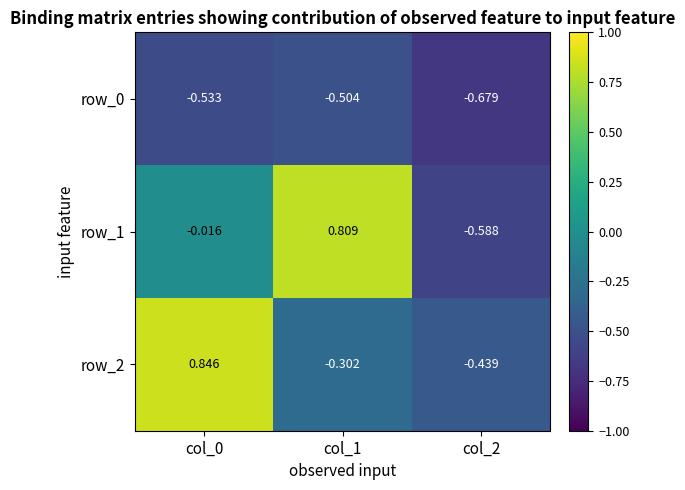

What is the sum of all row_2 values?

0.1